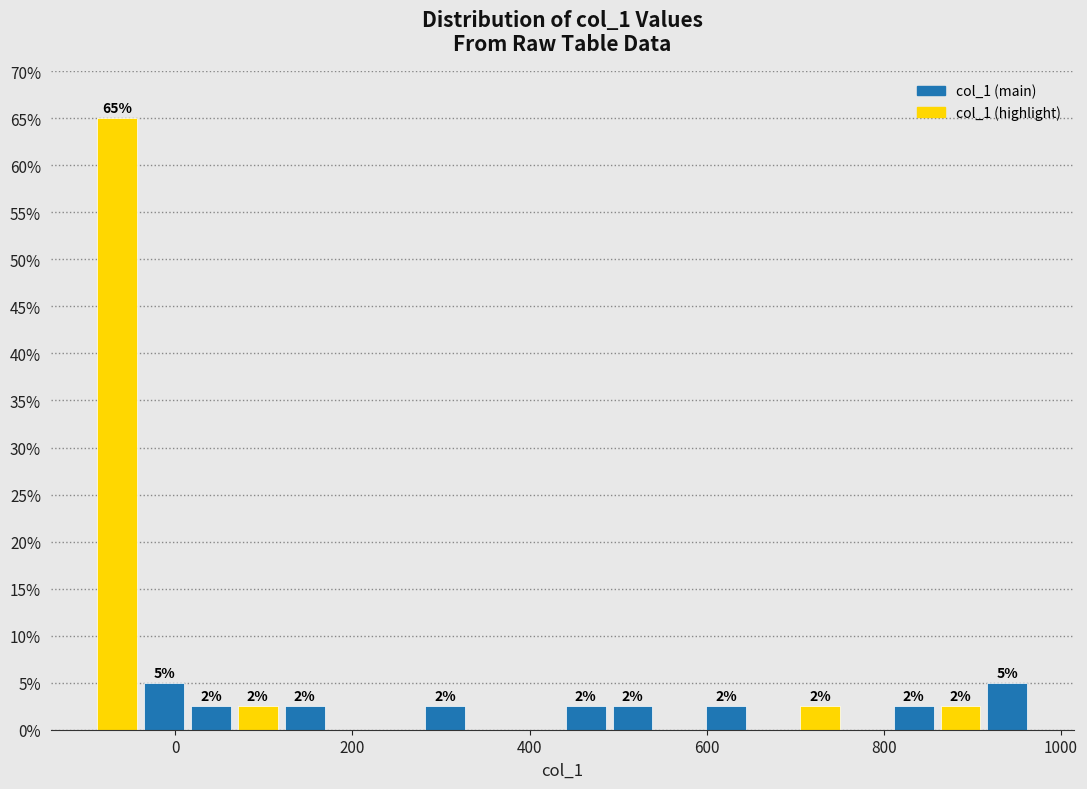

Around what value on the x-axis is the tallest bar? Give the approximate position of its centre, as read against the axis.

-60